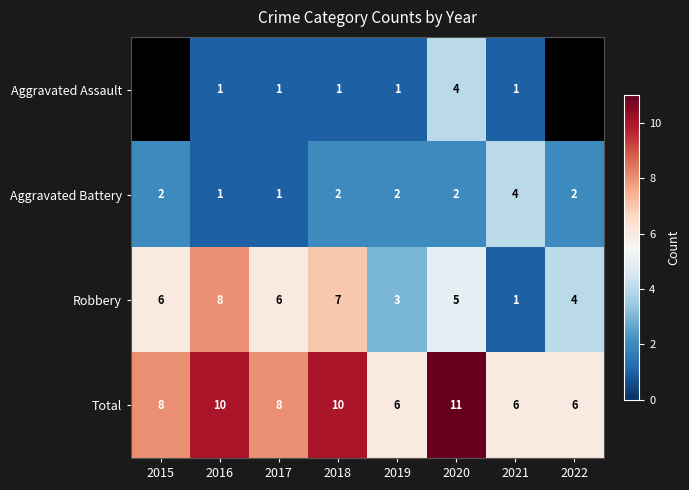

Which category has the highest value in the Total series?

2020